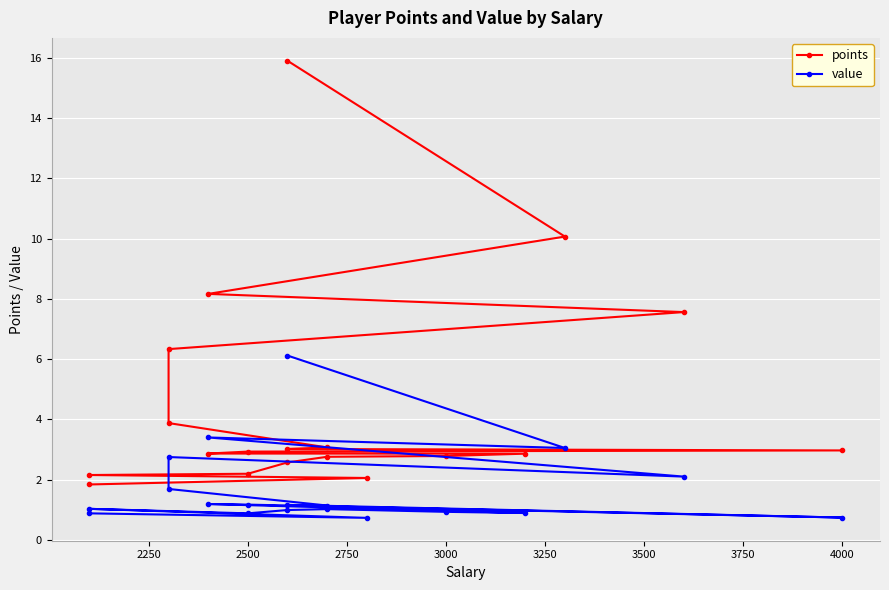

Reading left to right, transcribe all the data shown in this chart.

points: 15.9	10.1	8.2	7.6	6.3	3.9	3.1	3.0	3.0	2.9	2.9	2.9	2.8	2.8	2.6	2.2	2.2	2.1	1.8
value: 6.1	3.0	3.4	2.1	2.8	1.7	1.1	1.2	0.7	1.2	1.2	0.9	0.9	1.0	1.0	0.9	1.0	0.7	0.9